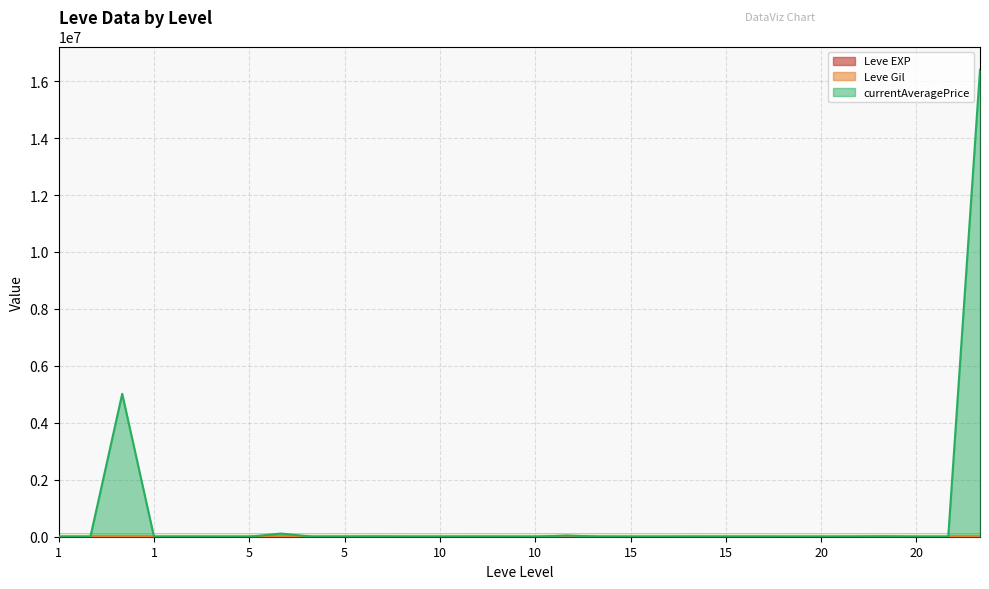

What is the minimum value for Leve EXP?

1